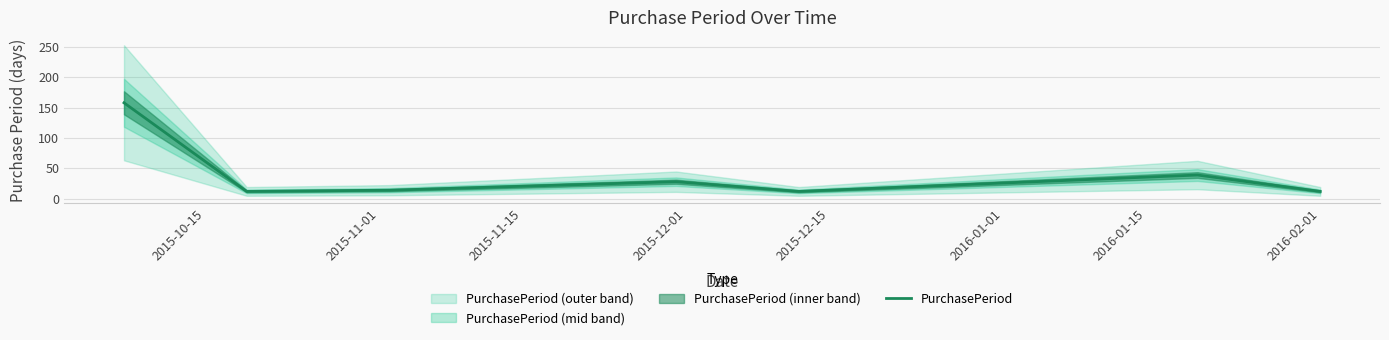

Where is the first local maximum?

2015-12-01